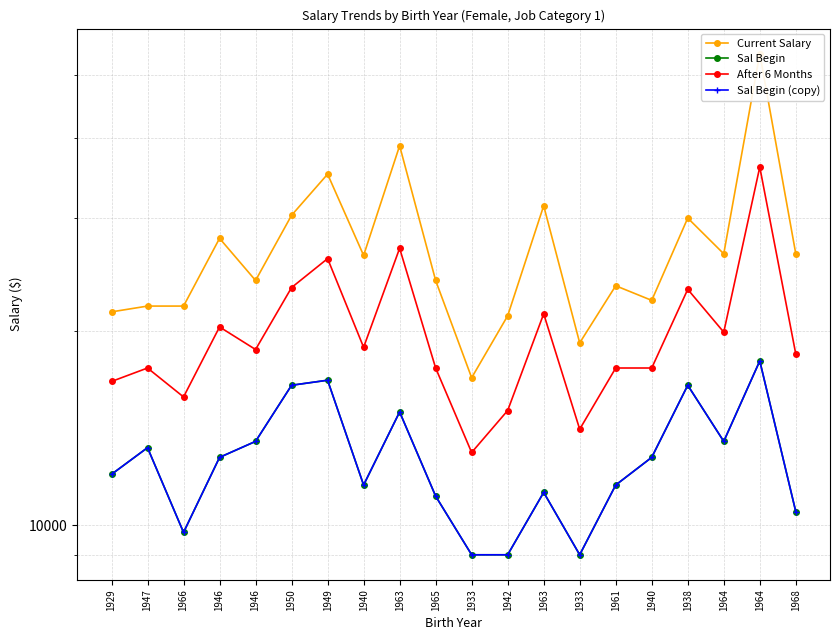

Is the value of After 6 Months at 1950 greater than the value of Sal Begin at 1966?

Yes